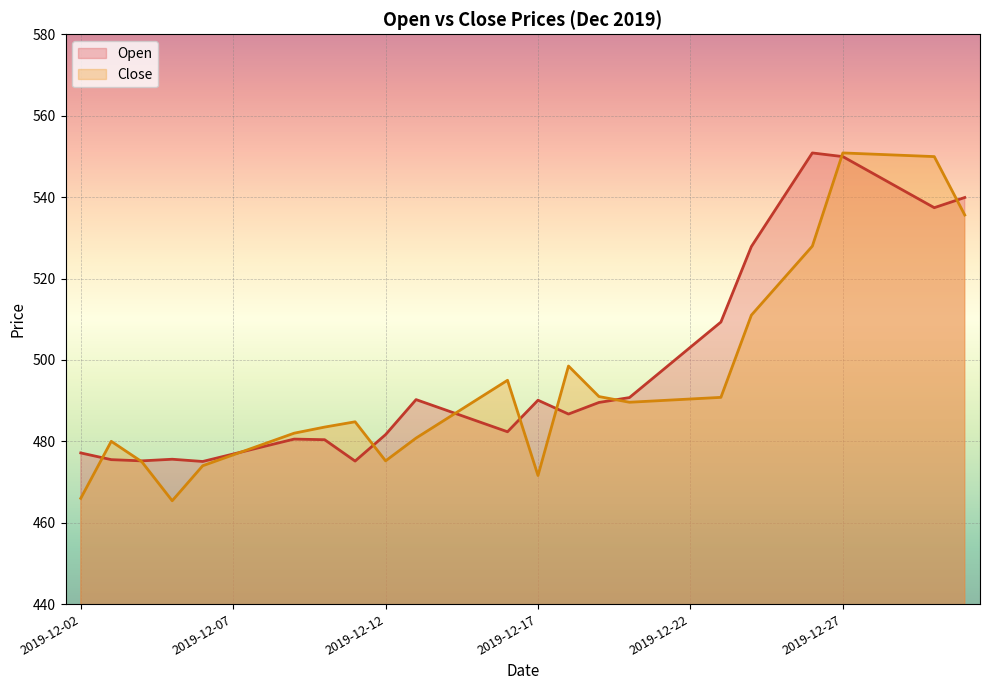

True or false: Open has a value of 636.6 at 13.

False